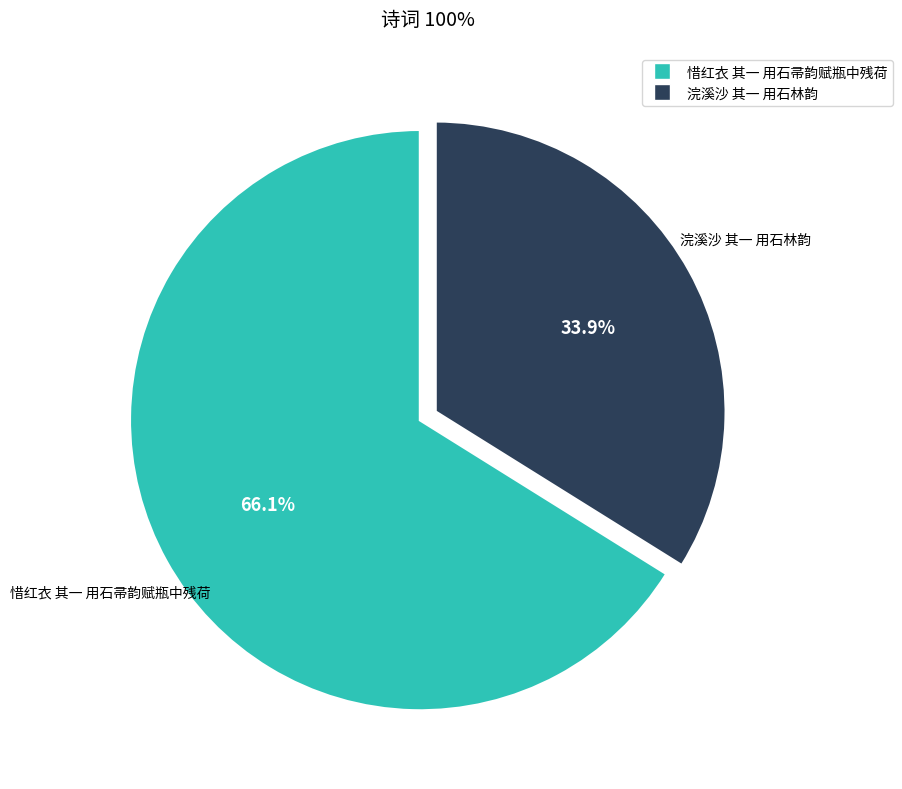

Is there a majority slice in this chart?

Yes